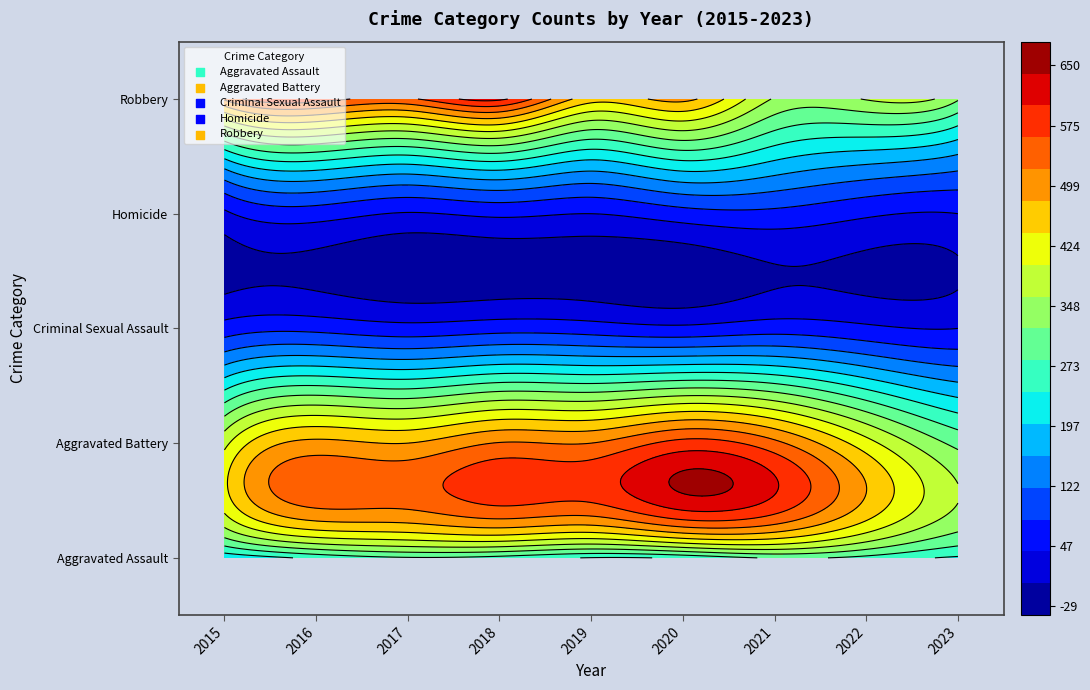

What is the difference between the maximum and minimum values in the Criminal Sexual Assault series?

29